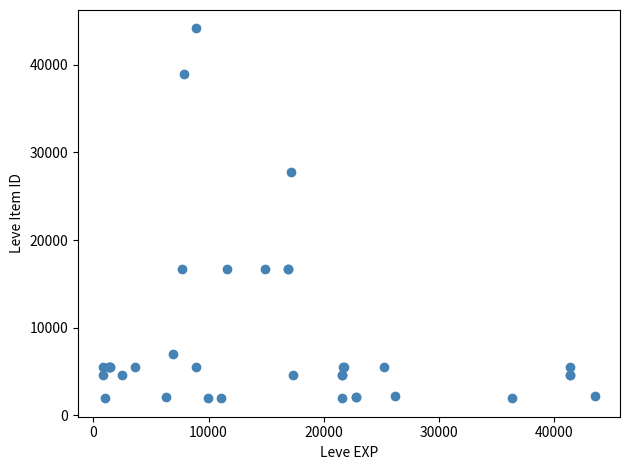

What Y value in the scatter plot is closest to 23053?

27772